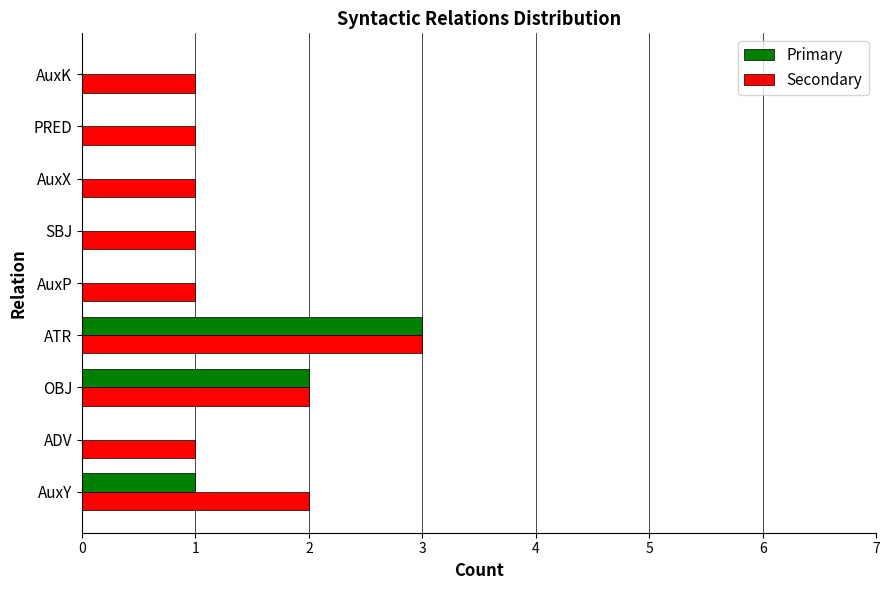

Which label corresponds to the largest value in the chart?

ATR